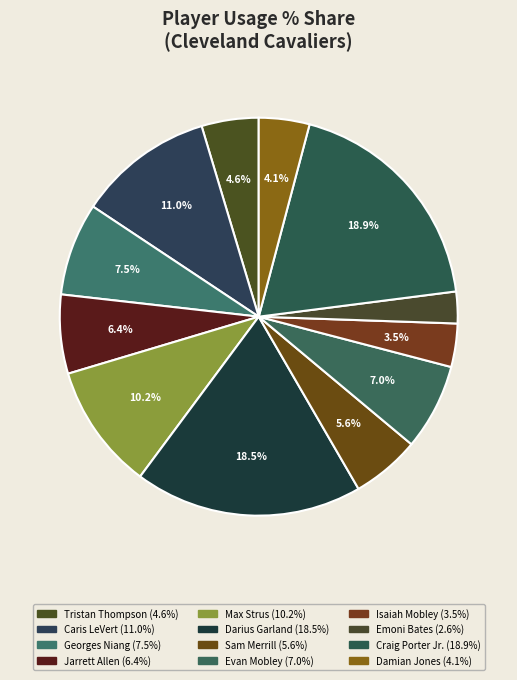

To the nearest percent, what is the difference between the largest and smallest slice percentages?

16%